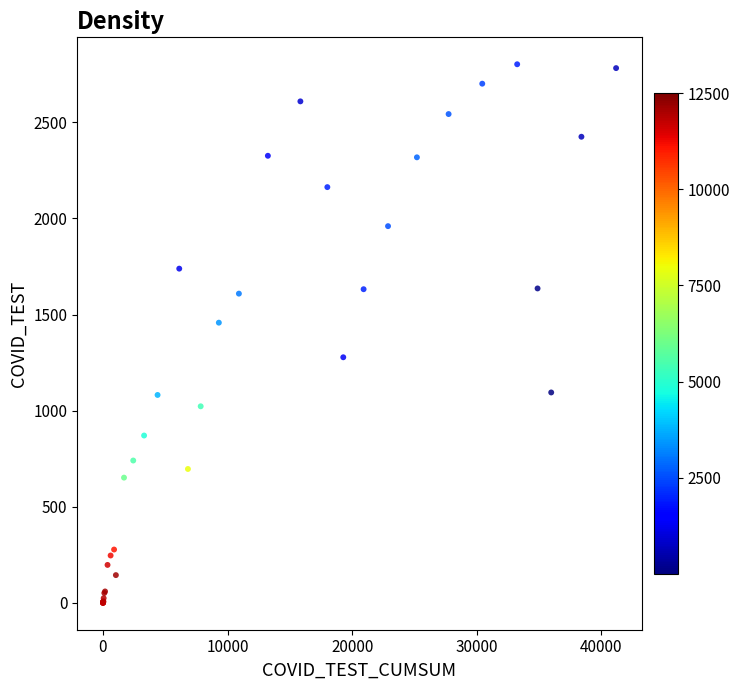

What Y value in the scatter plot is closest to 1401?

1458